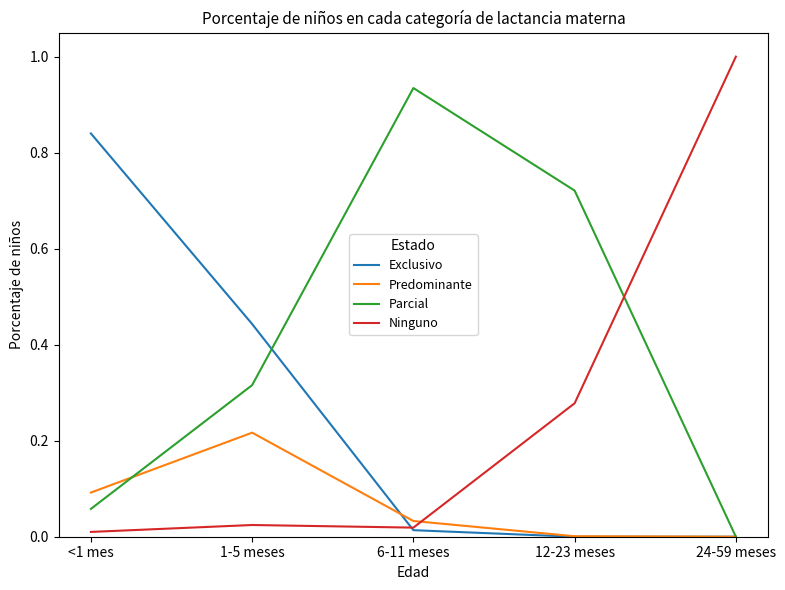

The value of Parcial at <1 mes is 0.1. True or false?

True